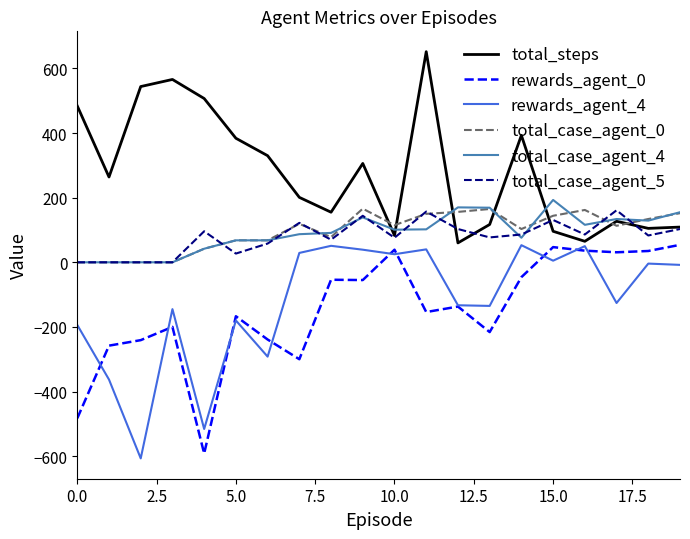

True or false: rewards_agent_0 and total_steps intersect in this chart.

False